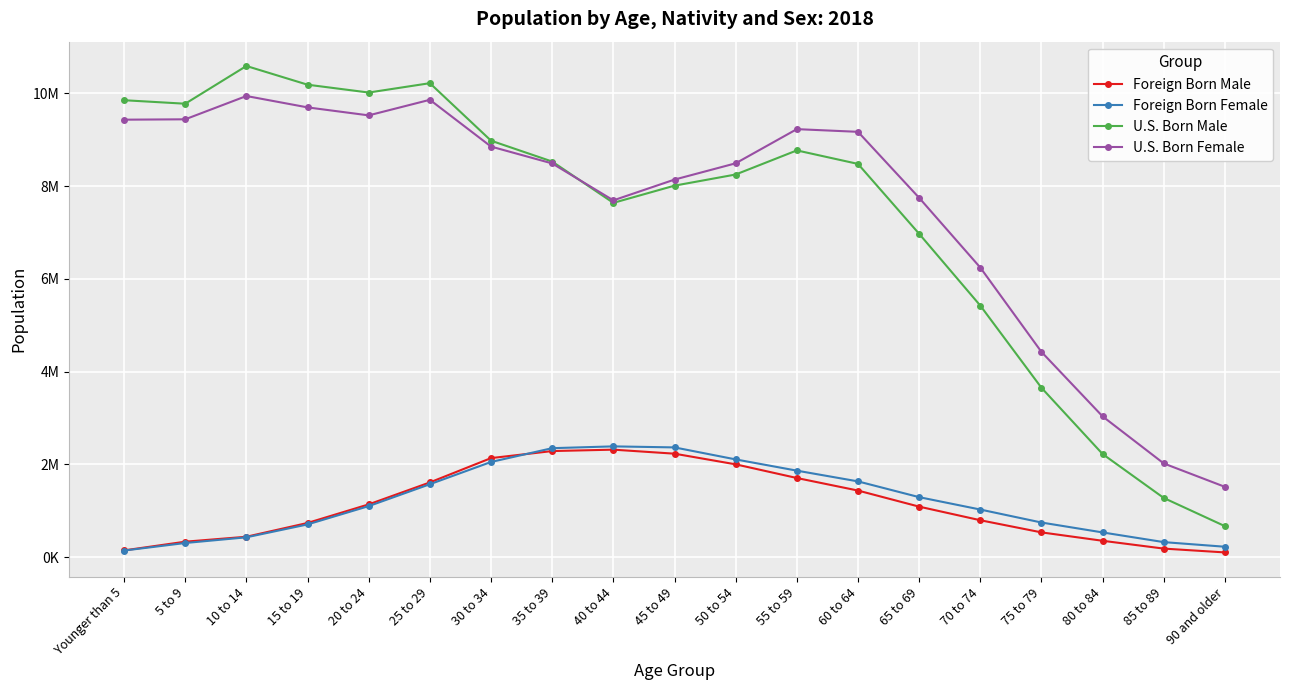

What is the sum of the U.S. Born Male values at 45 to 49 and 80 to 84?

10231371